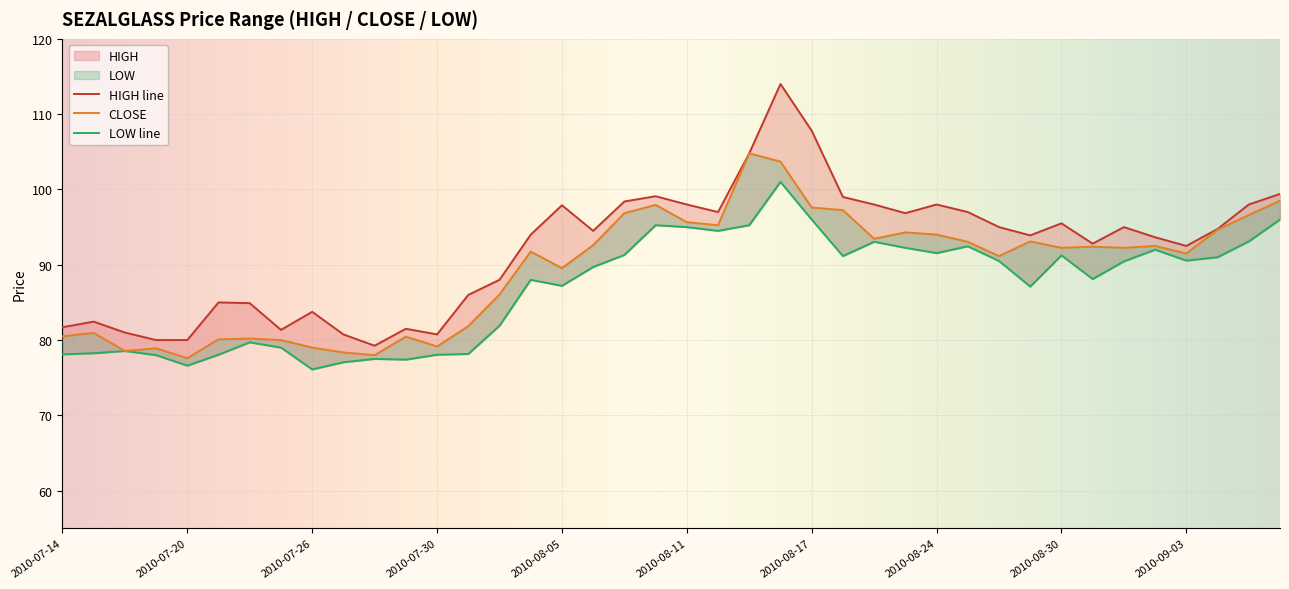

List the labels in order of CLOSE value, smallest first.

2010-07-20, 2010-07-28, 2010-07-27, 2010-07-16, 2010-07-19, 2010-07-26, 2010-07-30, 2010-07-23, 2010-07-21, 2010-07-22, 2010-07-29, 2010-07-14, 2010-07-15, 2010-08-02, 2010-08-03, 2010-08-05, 2010-08-26, 2010-09-03, 2010-08-04, 2010-08-30, 2010-09-01, 2010-08-31, 2010-09-02, 2010-08-06, 2010-08-25, 2010-08-27, 2010-08-20, 2010-08-24, 2010-08-23, 2010-09-06, 2010-08-12, 2010-08-11, 2010-09-07, 2010-08-09, 2010-08-19, 2010-08-17, 2010-08-10, 2010-09-08, 2010-08-16, 2010-08-13